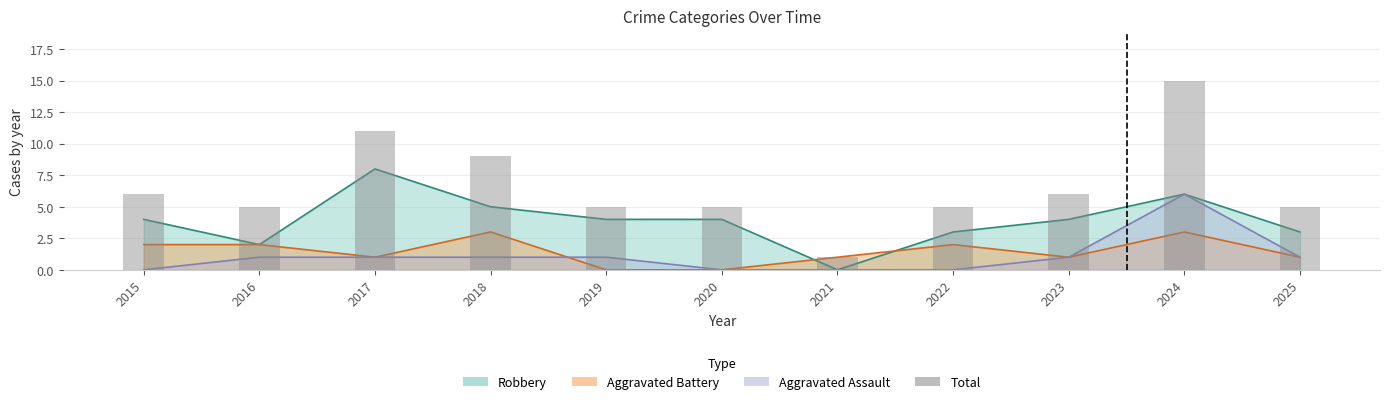

How many data points are above 5?

5